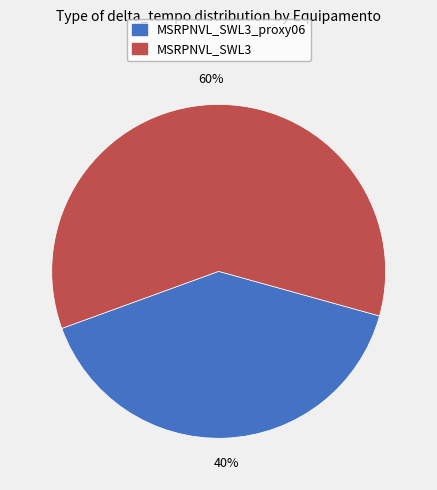

Is there any slice that represents more than half of the pie?

Yes